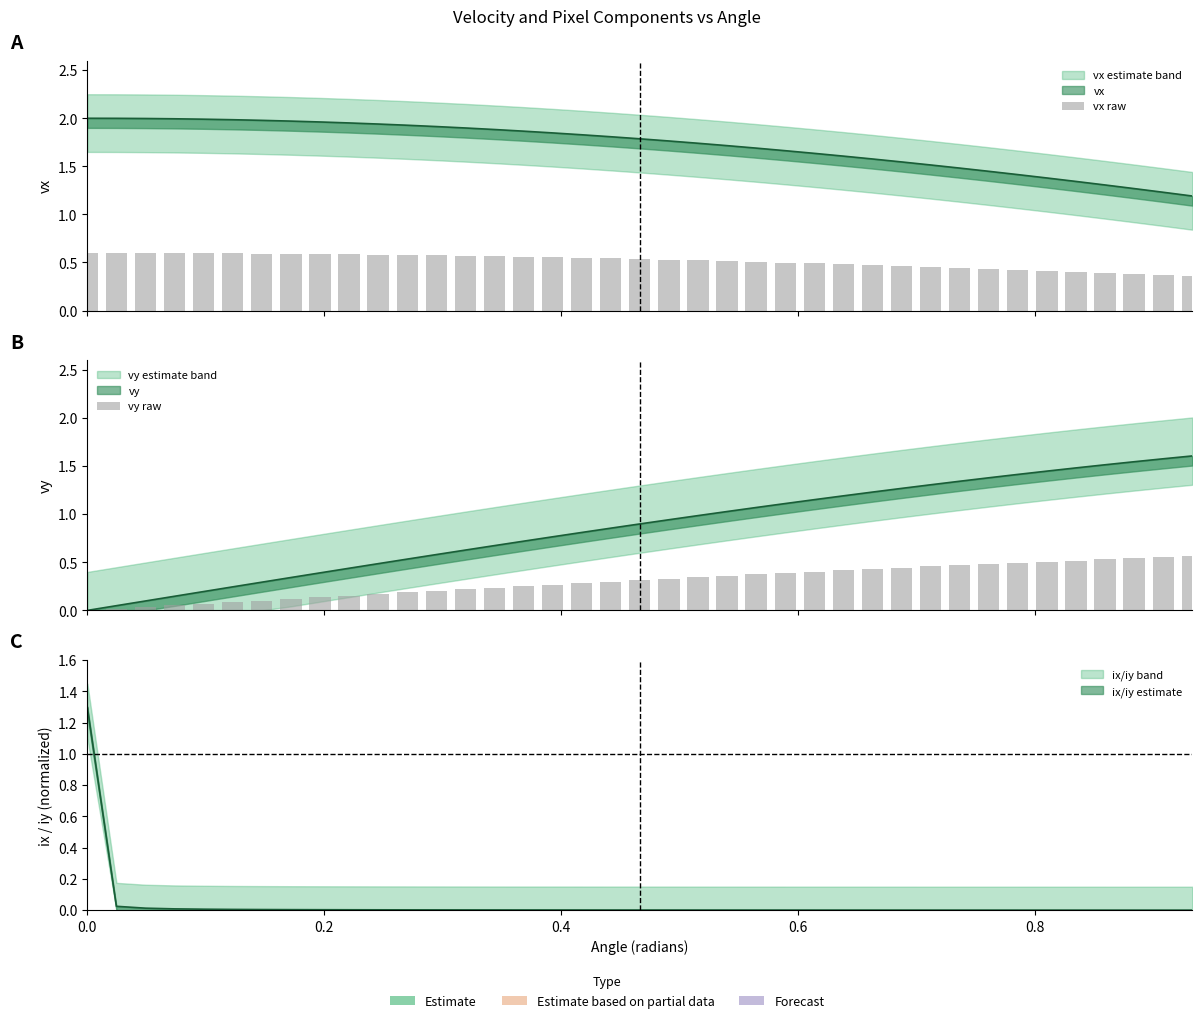

Does the chart contain any negative values?

No